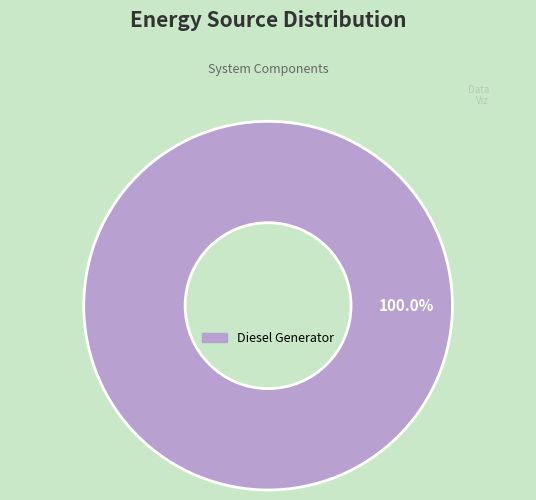

Does any single category account for the majority?

Yes